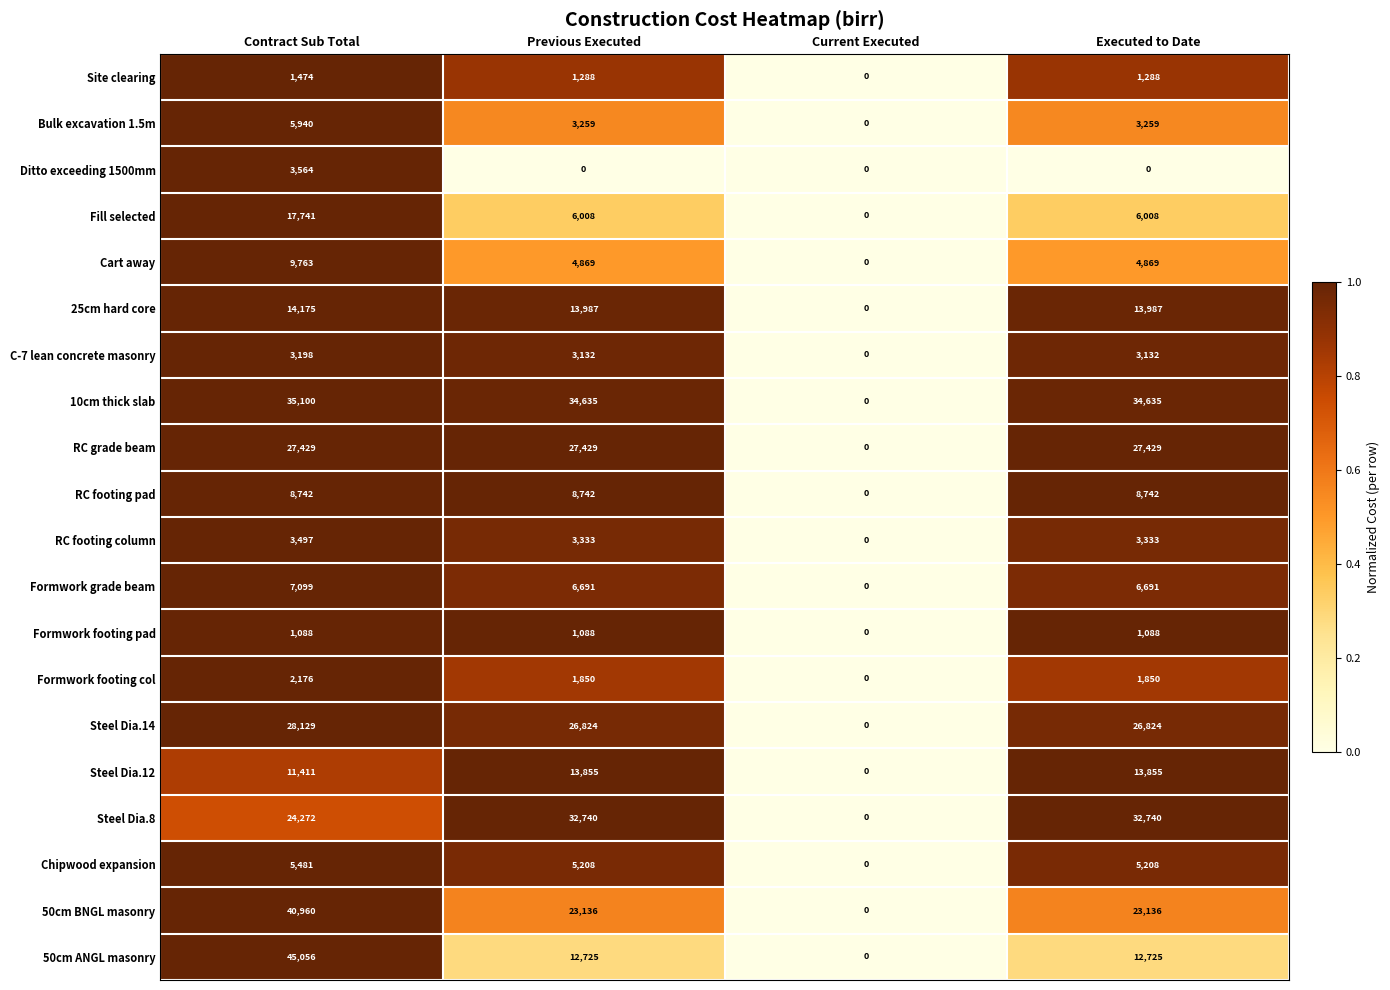

What is the difference between the Cart away values at Contract Sub Total and Previous Executed?

4894